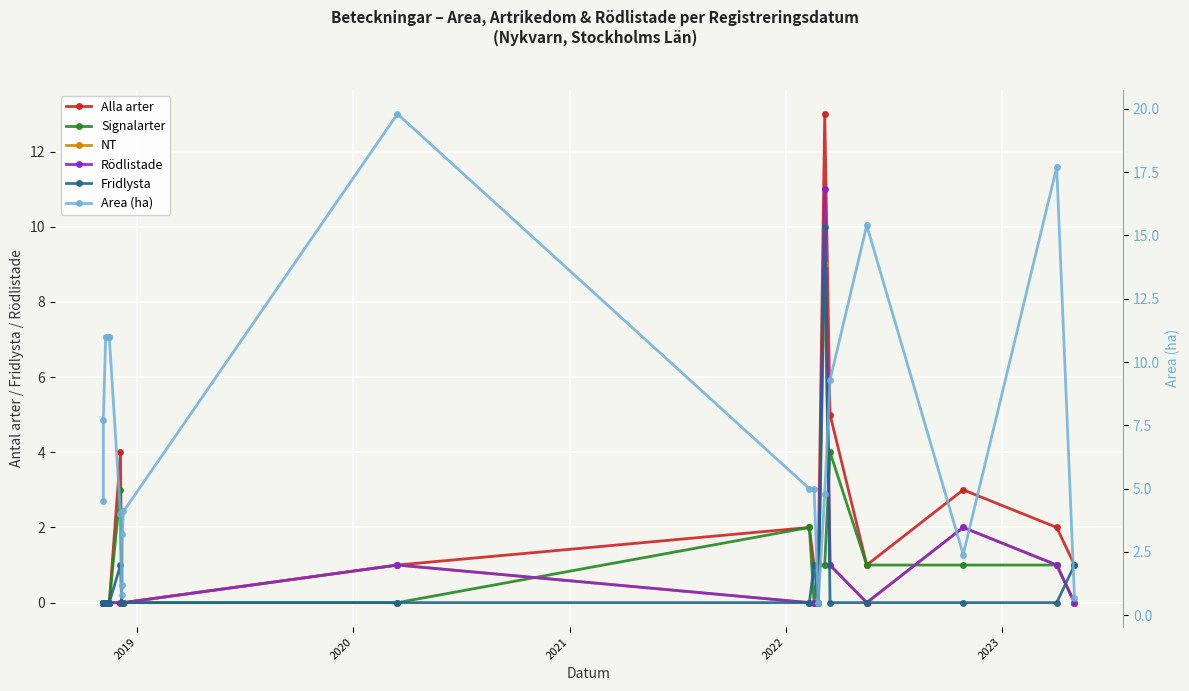

How many times do Area (ha) and Fridlysta cross each other?

3